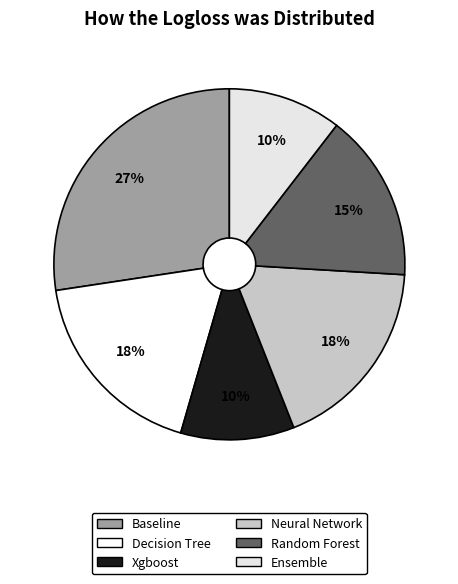

Which category has the smallest portion of the pie?

Ensemble